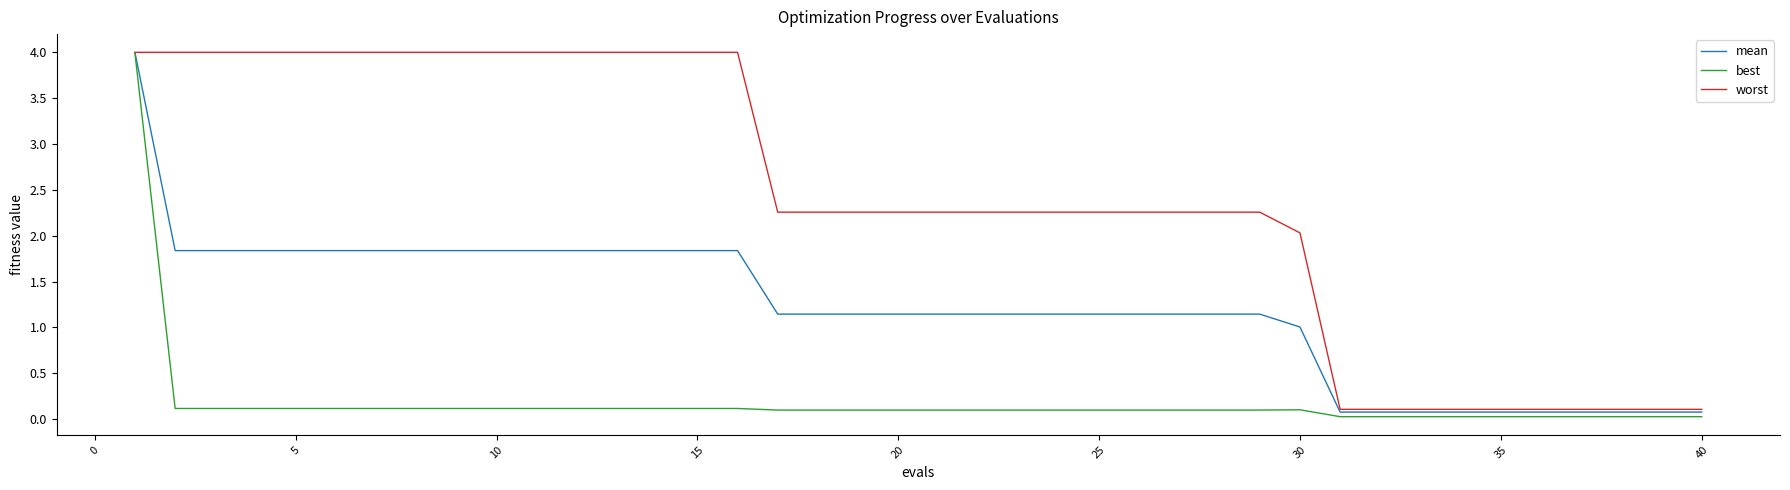

What is the highest value of the best series?

4.0